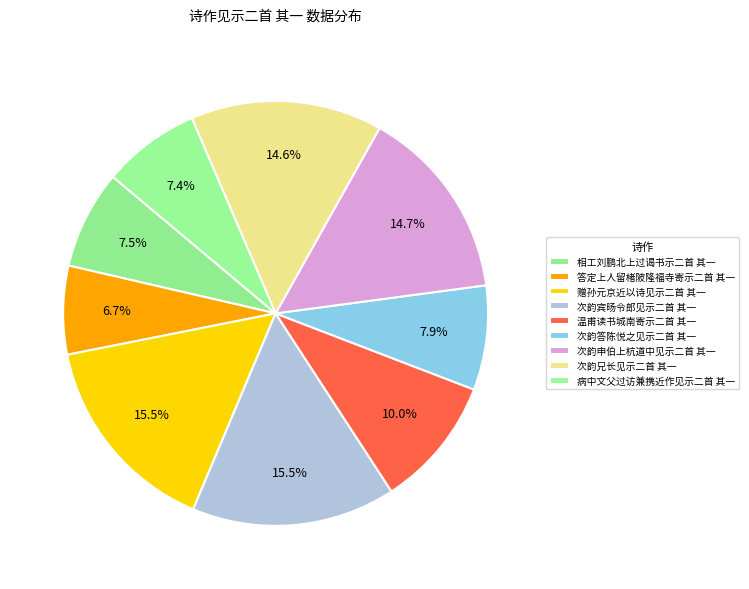

Do 相工刘鹏北上过谒书示二首 其一 and 答定上人留楮陂隆福寺寄示二首 其一 together represent more than half of the pie?

No